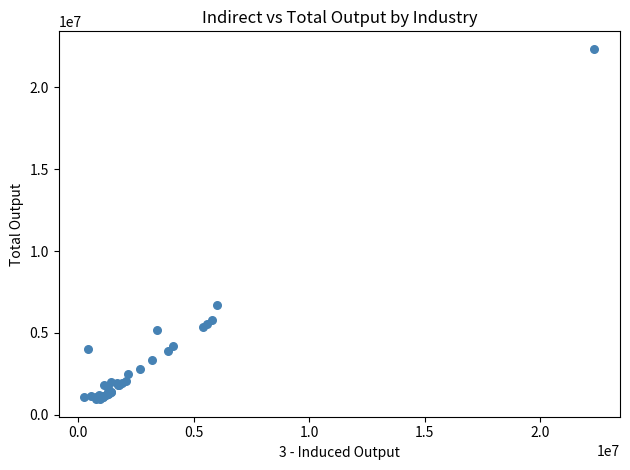

What Y value in the scatter plot is closest to 11654221?

6709664.4